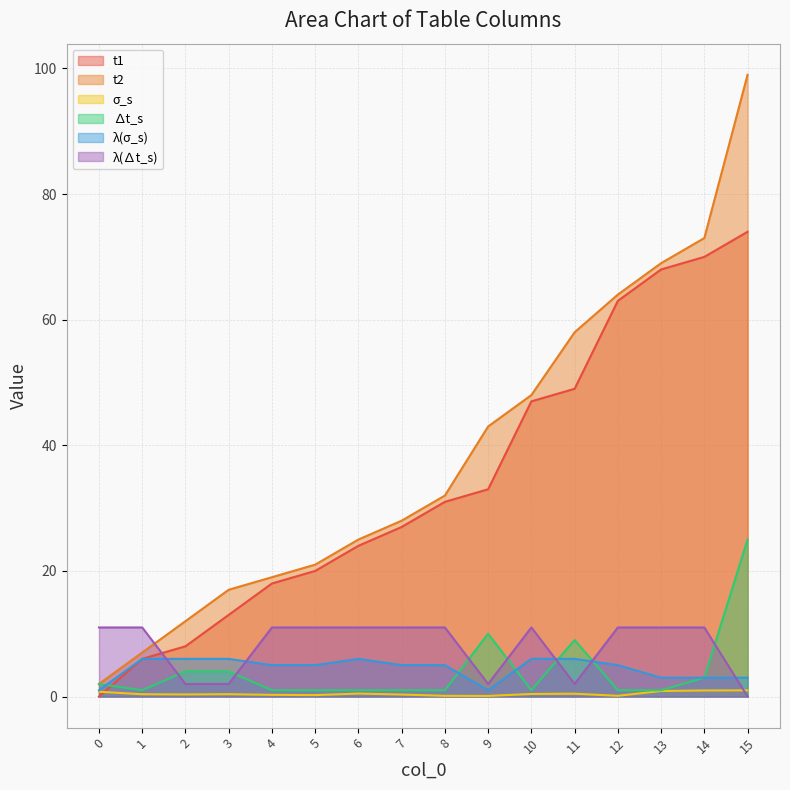

How many distinct data groups are displayed?

6